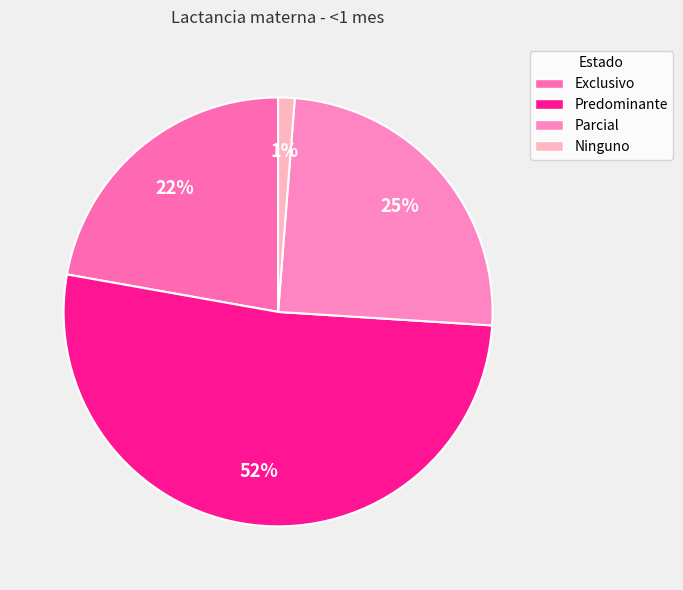

Is Parcial the majority of the pie?

No